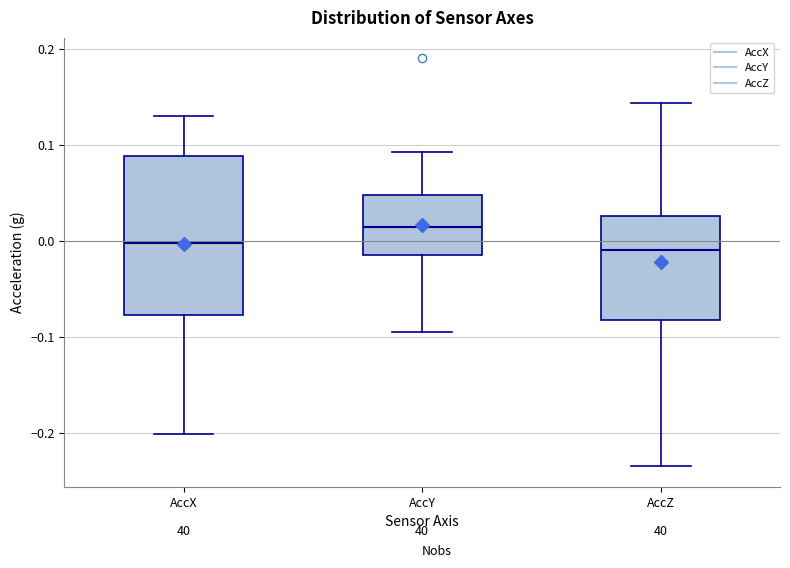

Where does the upper whisker of the box for AccX end on the y-axis? The values are not printed on the chart, so give them approximately, as read against the axis.

0.13